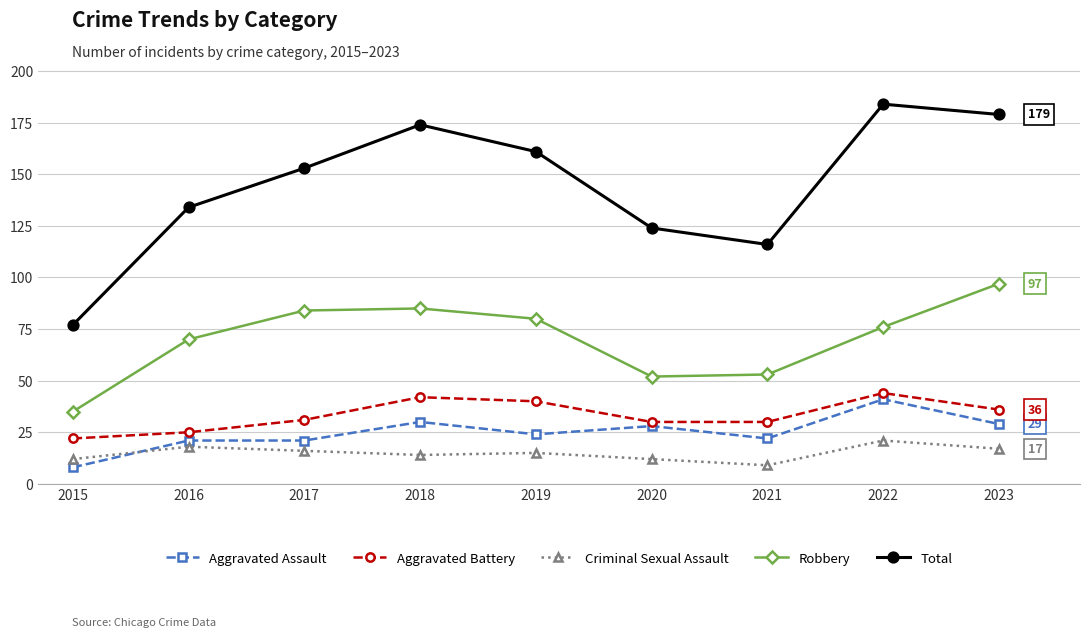

Between 2021 and 2023, which series saw the biggest shift?

Total